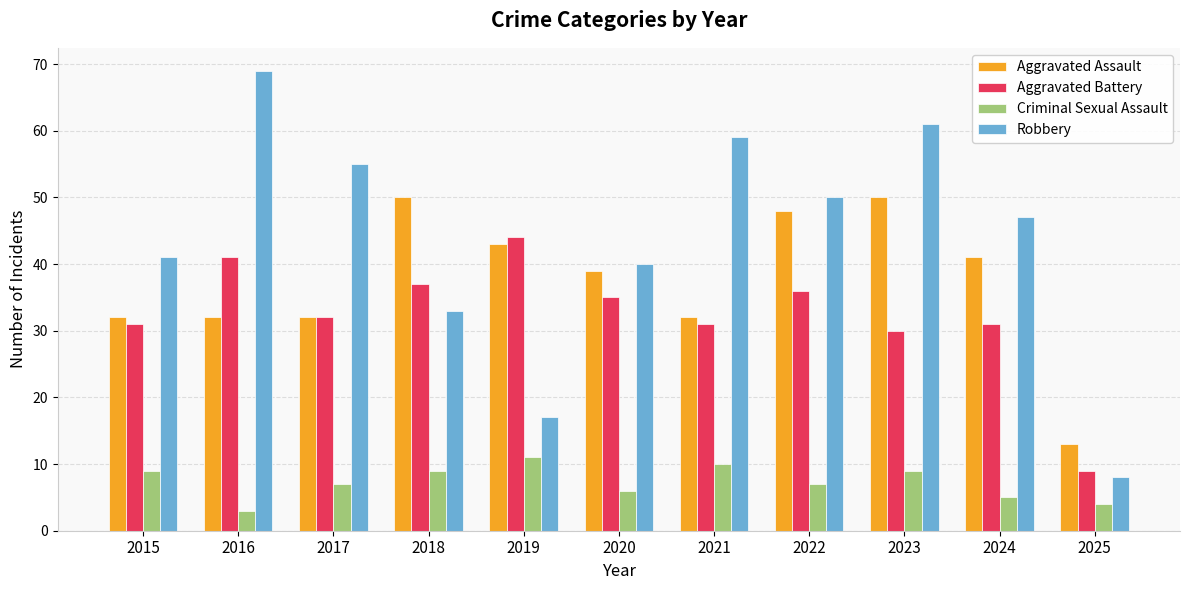

What is the sum of all Robbery values?

480